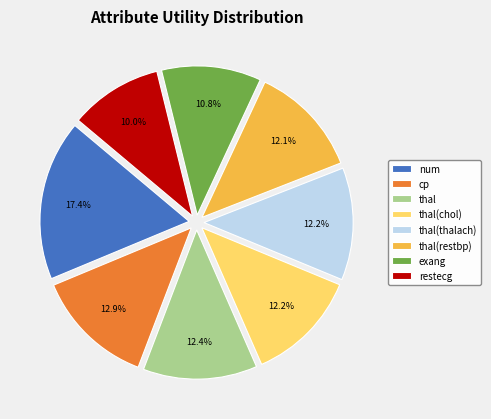

To the nearest percent, what percentage of the pie is num?

17%